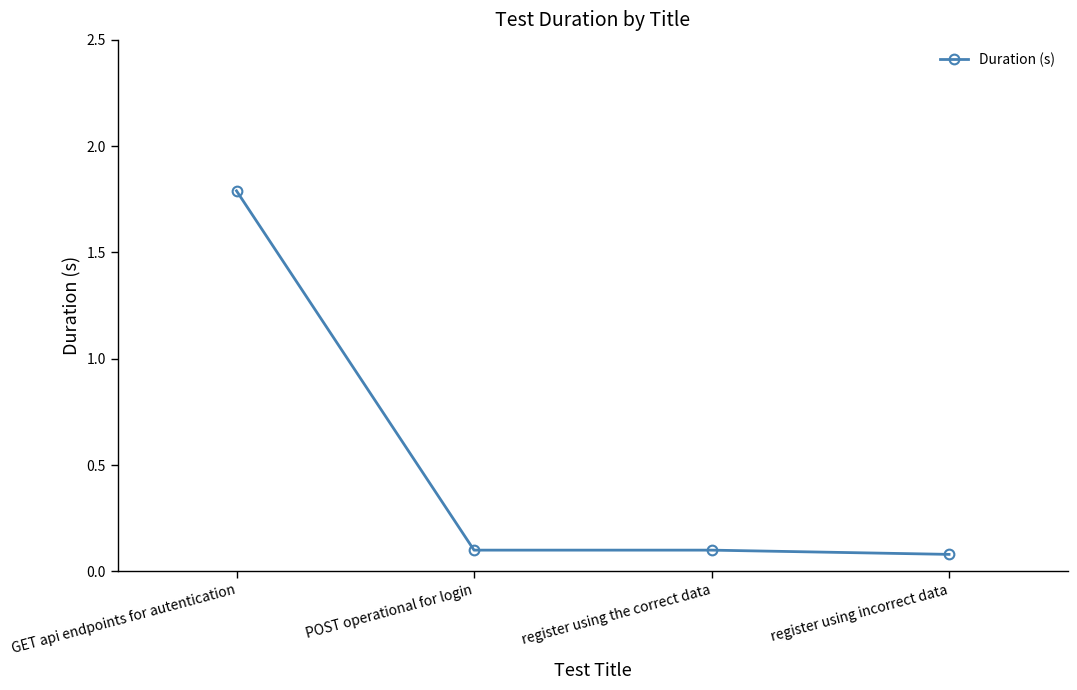

What is the value of the 1st point from the left?

1.8